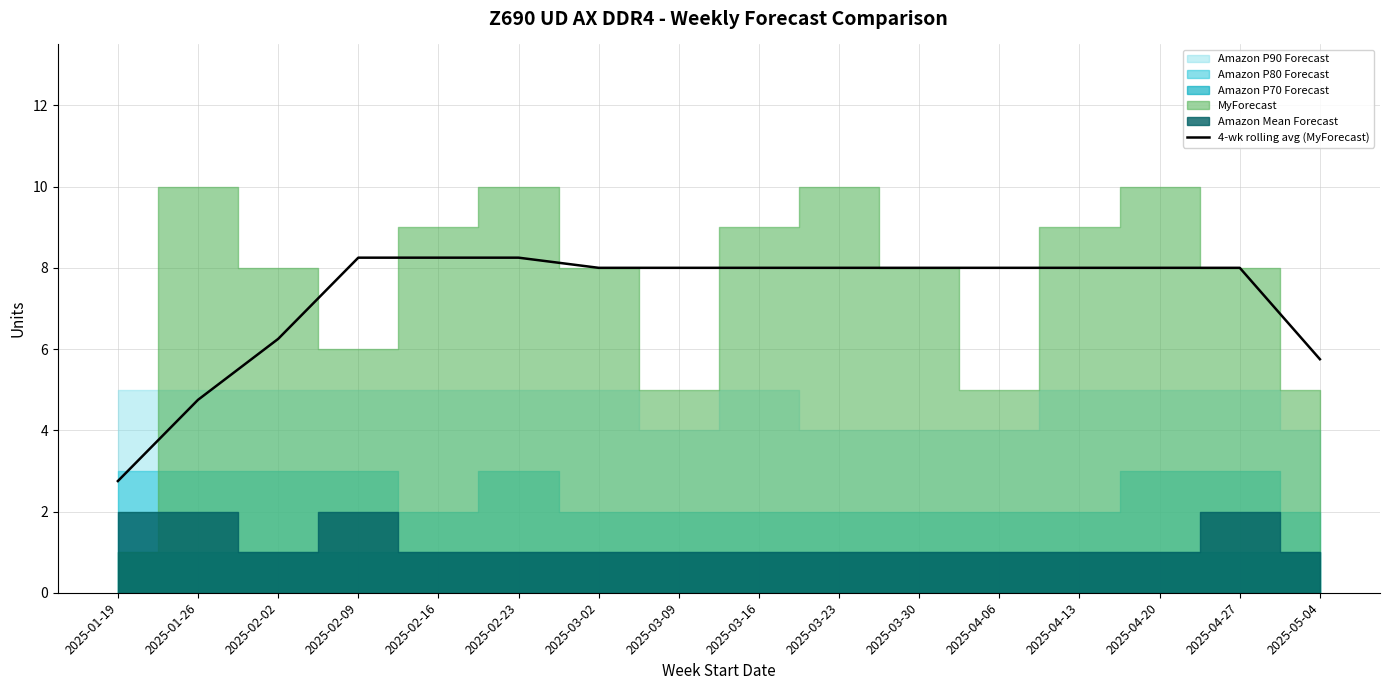

Reading right to left, transcribe all the data shown in this chart.

2025-05-04=5.8	2025-04-27=8.0	2025-04-20=8.0	2025-04-13=8.0	2025-04-06=8.0	2025-03-30=8.0	2025-03-23=8.0	2025-03-16=8.0	2025-03-09=8.0	2025-03-02=8.0	2025-02-23=8.2	2025-02-16=8.2	2025-02-09=8.2	2025-02-02=6.2	2025-01-26=4.8	2025-01-19=2.8